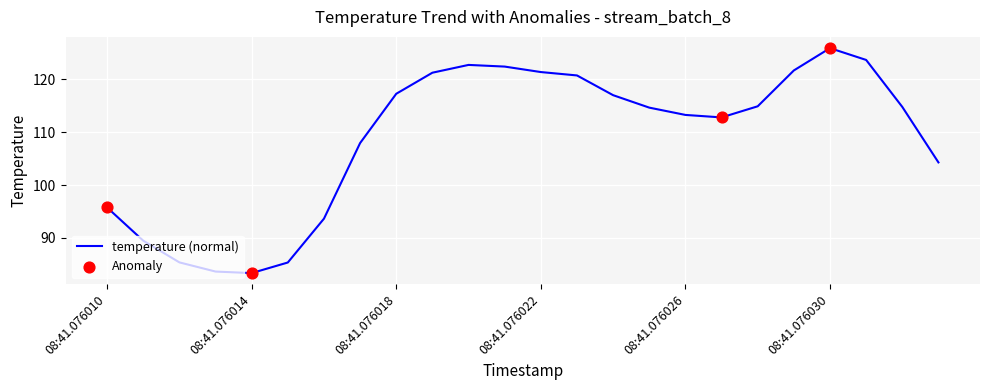

What is the greatest value displayed?

125.9